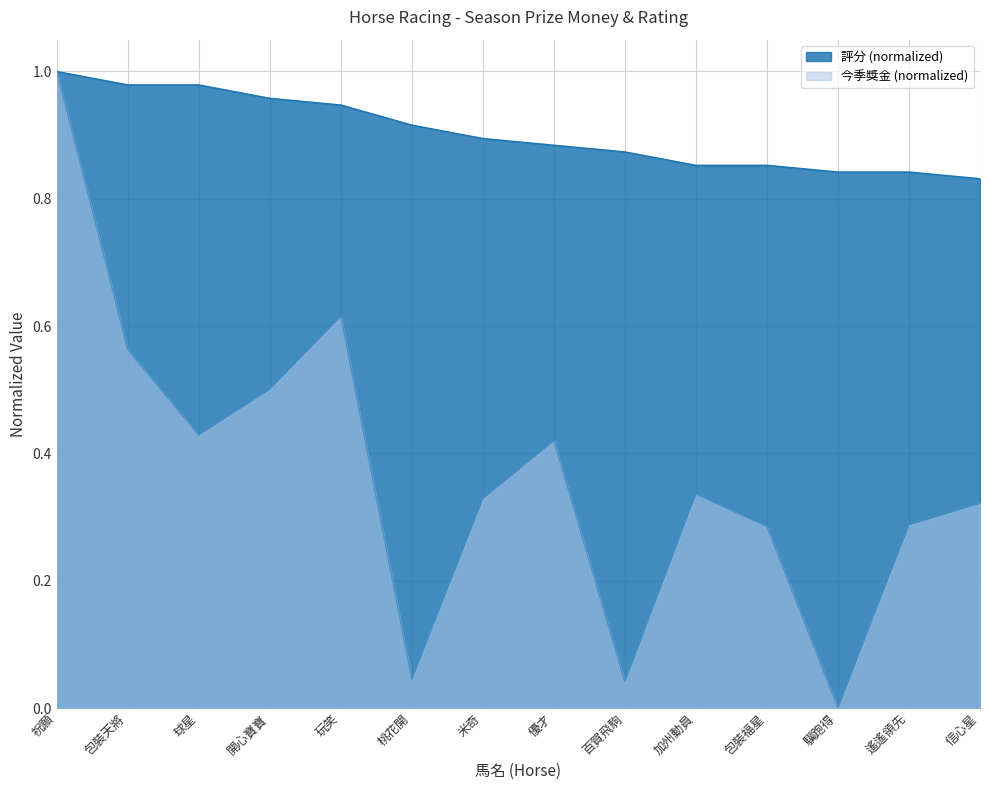

At 祝願, list the series in order from smallest to largest.

今季獎金, 評分